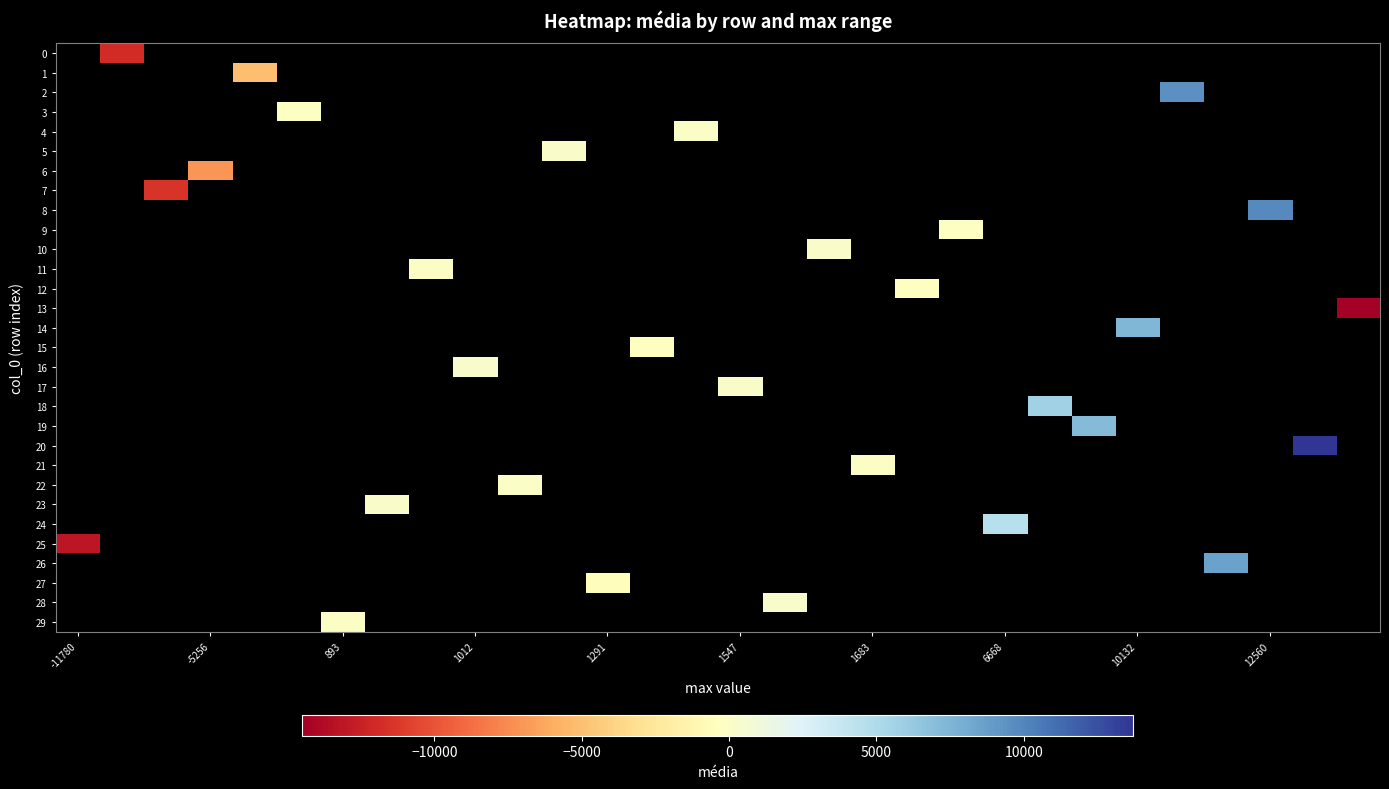

How many positive values does the 26 series have?

1